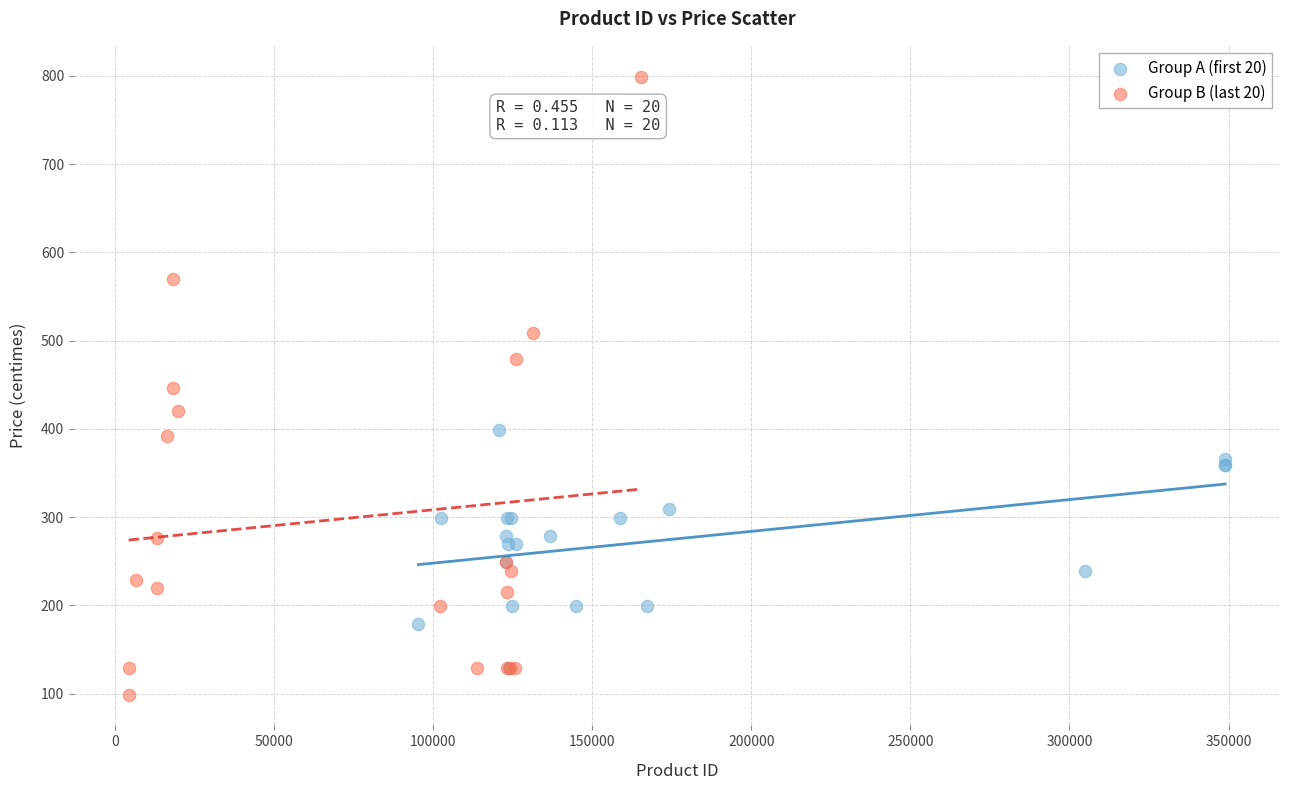

Which series reaches the maximum Y coordinate?

Group B (last 20)